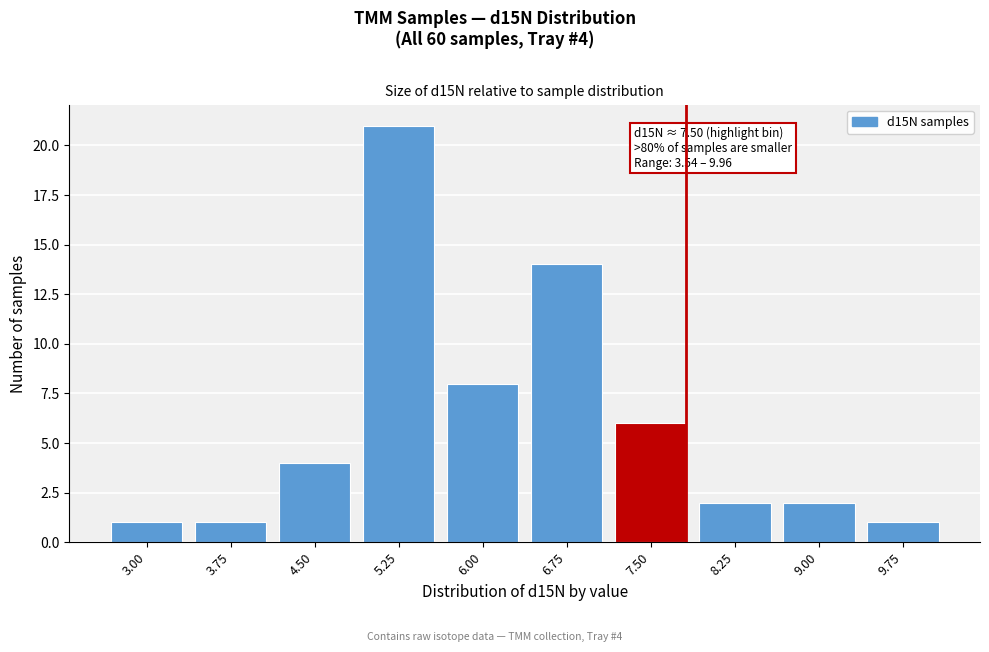

Reading right to left, what are all the values shown in this chart?

1	2	2	6	14	8	21	4	1	1